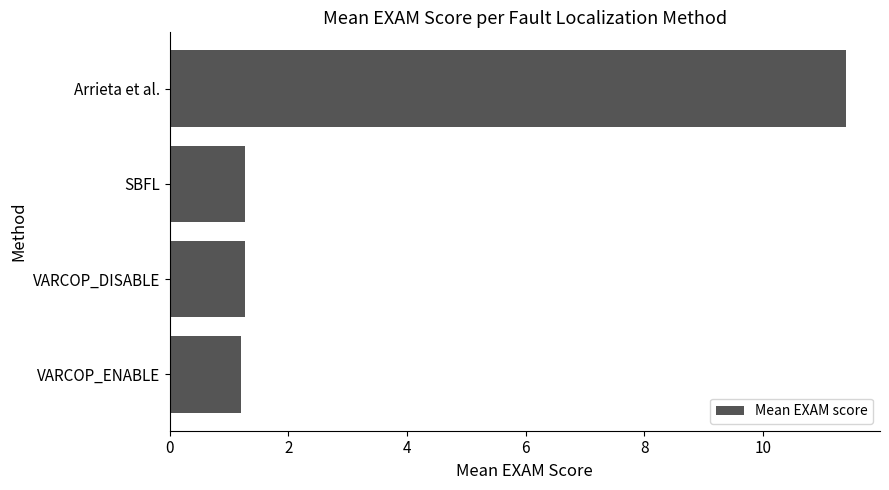

What is the sum of the values at VARCOP_ENABLE and Arrieta et al.?

12.6